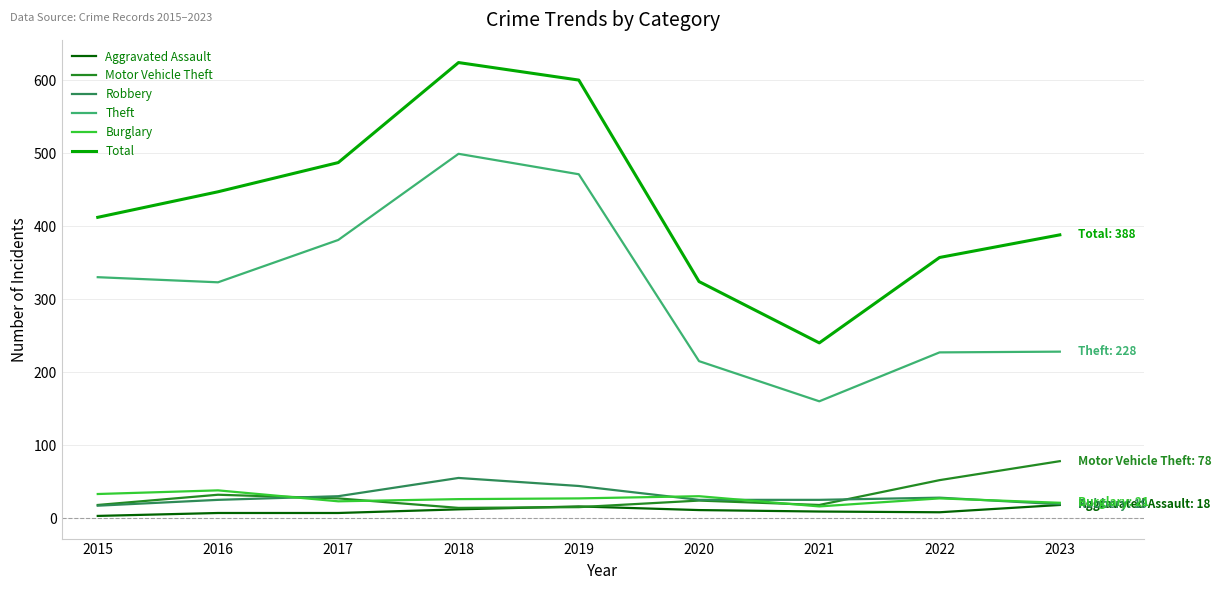

True or false: Theft and Motor Vehicle Theft intersect in this chart.

False